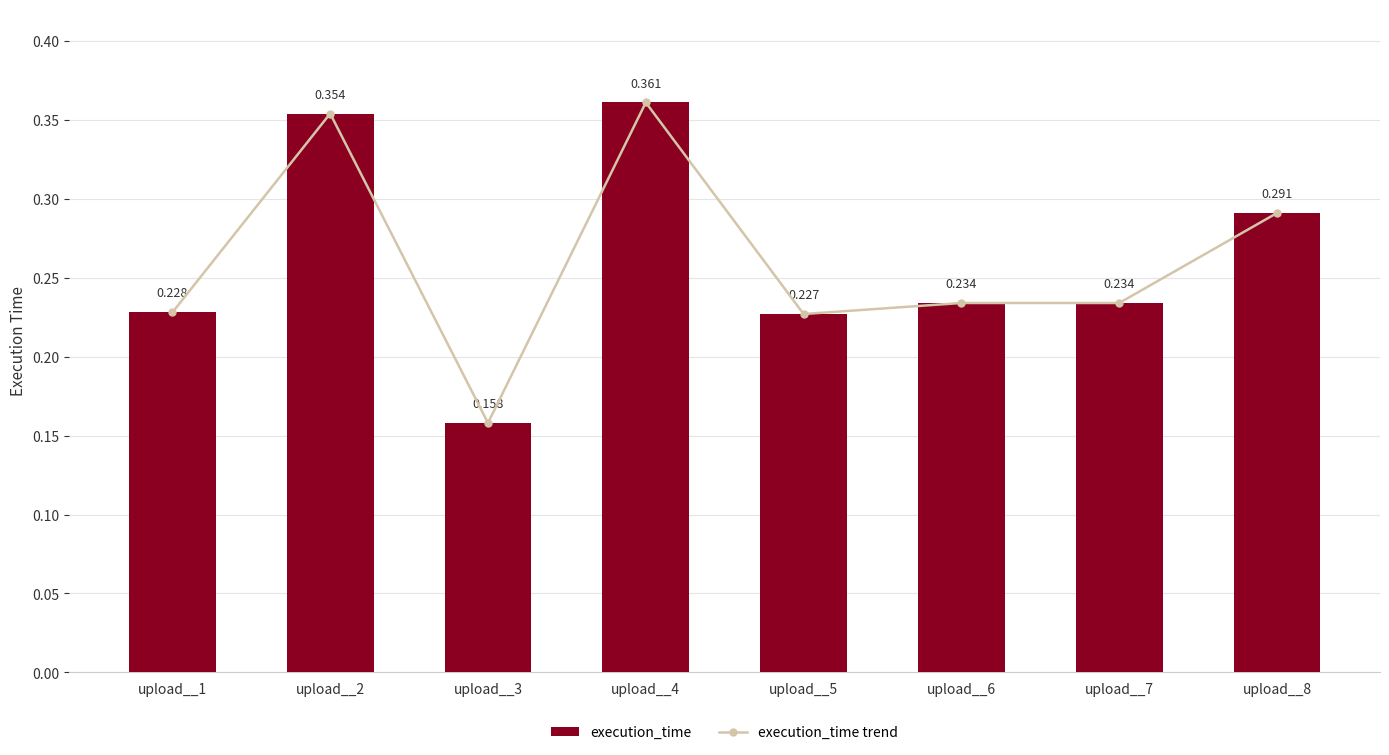

How many groups of bars are there?

8